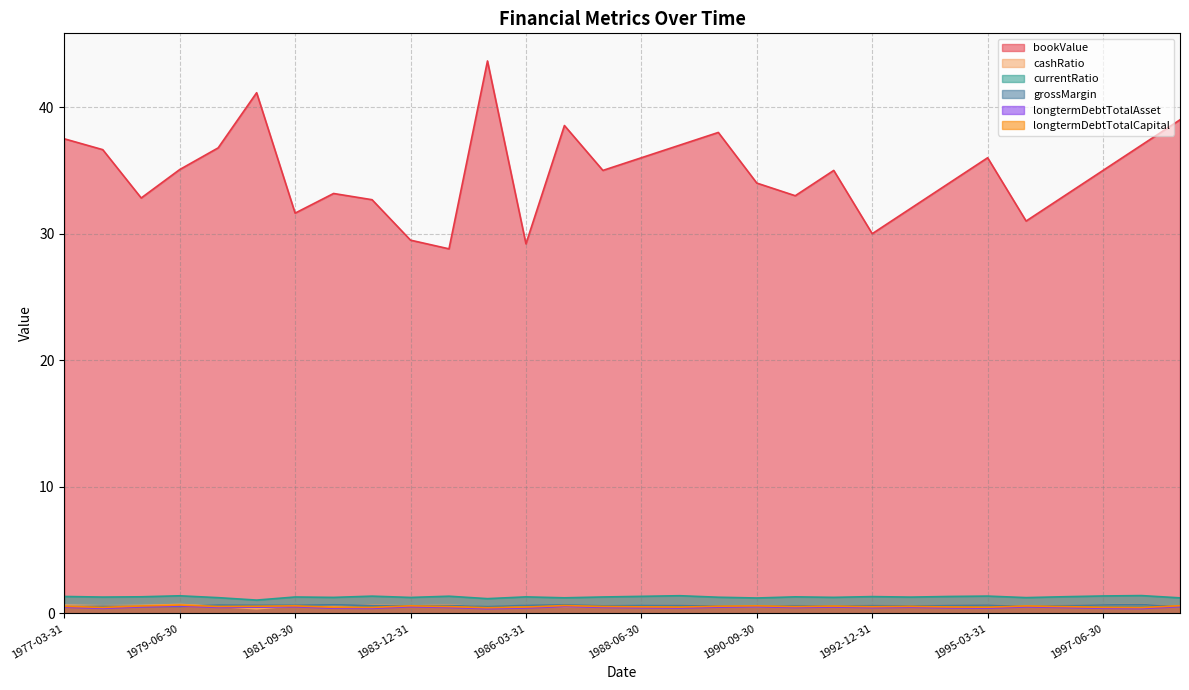

What is the sum of all grossMargin values?

18.3